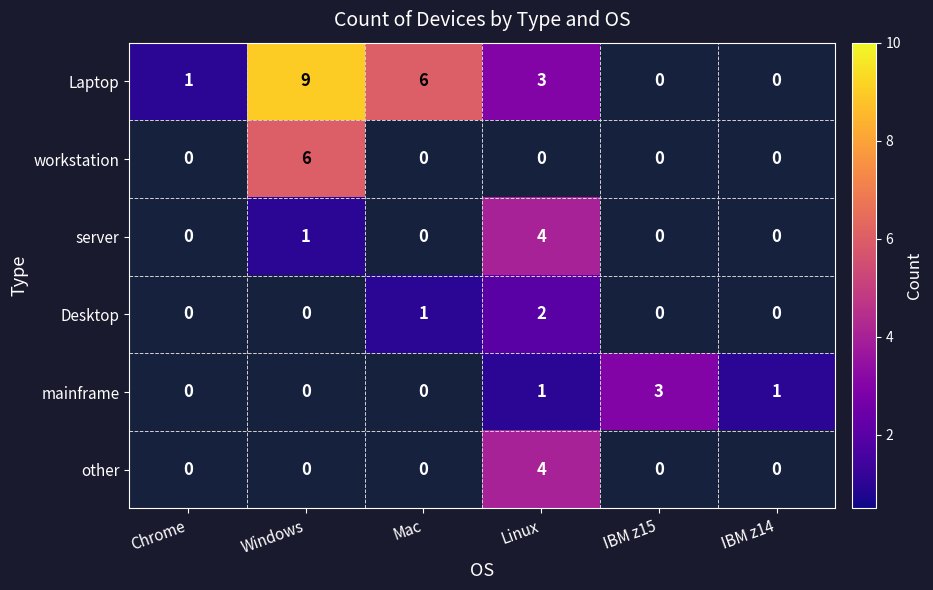

The Laptop series shows 5 at Linux. True or false?

False